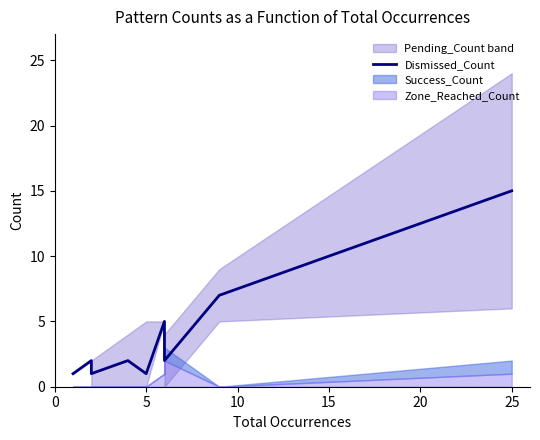

What is the difference between the second highest and minimum values?

6